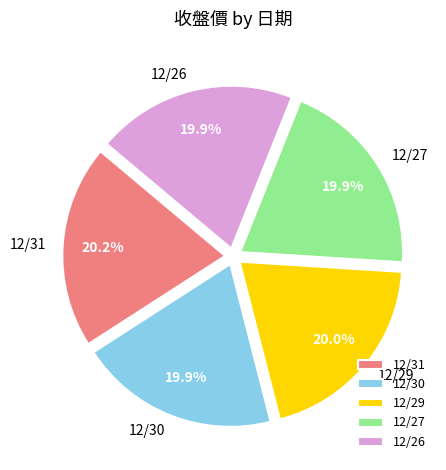

To the nearest percent, what percentage of the pie is 12/27?

20%